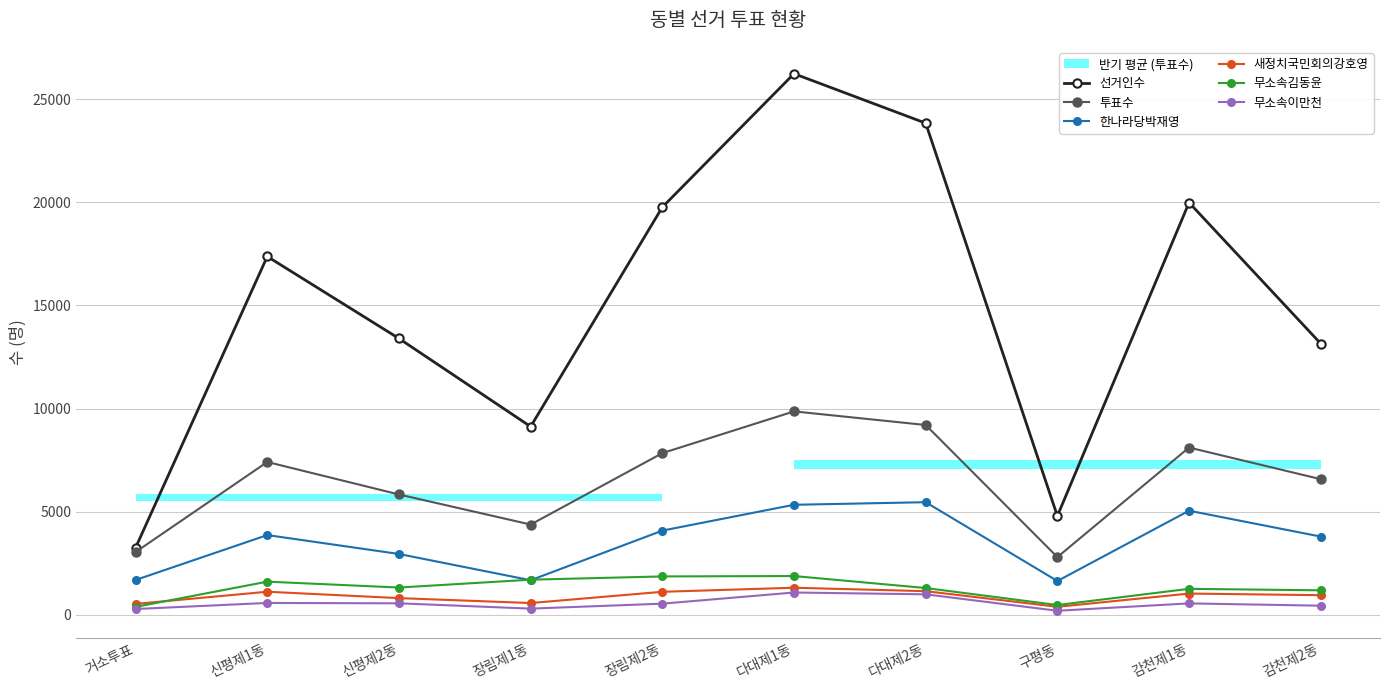

How many lines are shown in the chart?

6